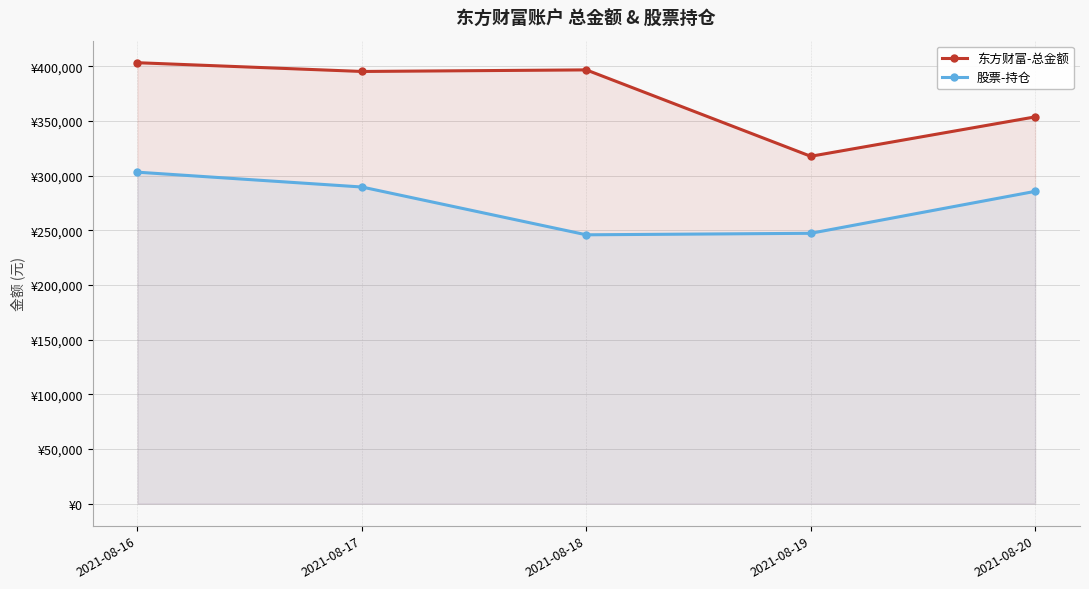

What is the difference between the 东方财富-总金额 values at 2021-08-16 and 2021-08-18?

6562.4